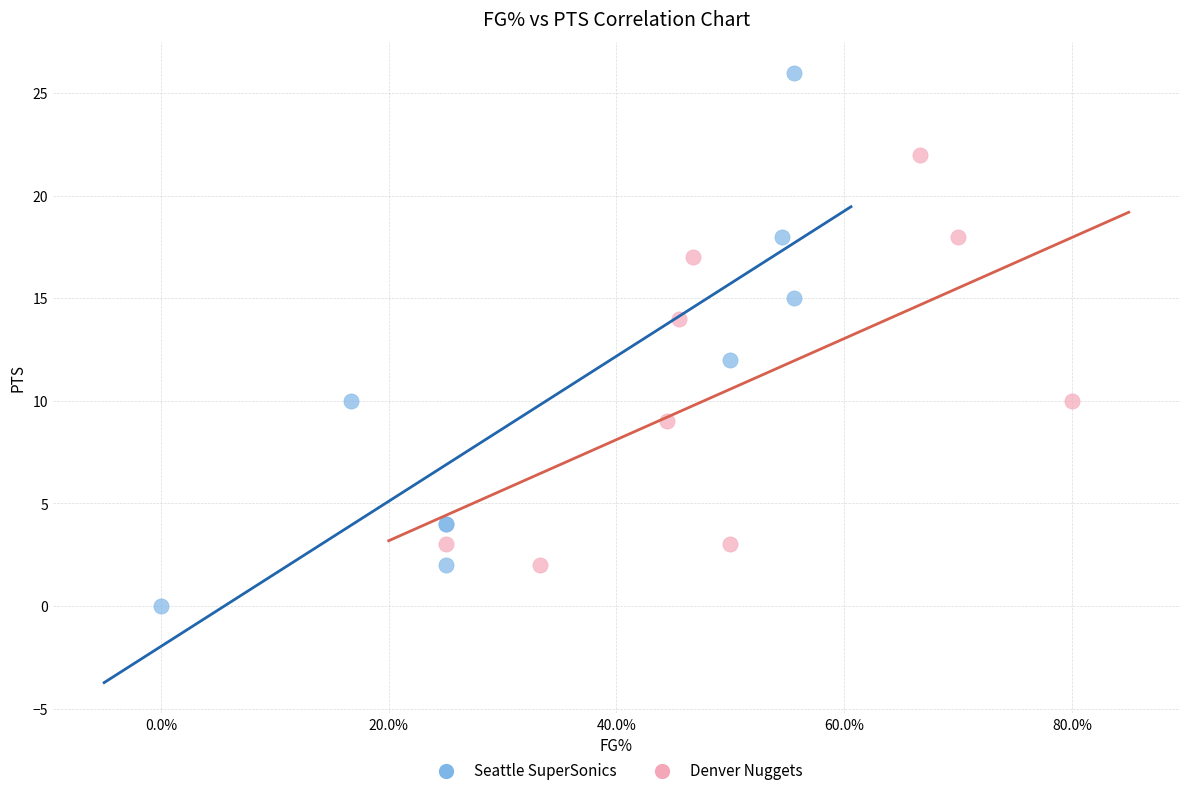

What are all the series names shown in the legend?

Seattle SuperSonics, Denver Nuggets